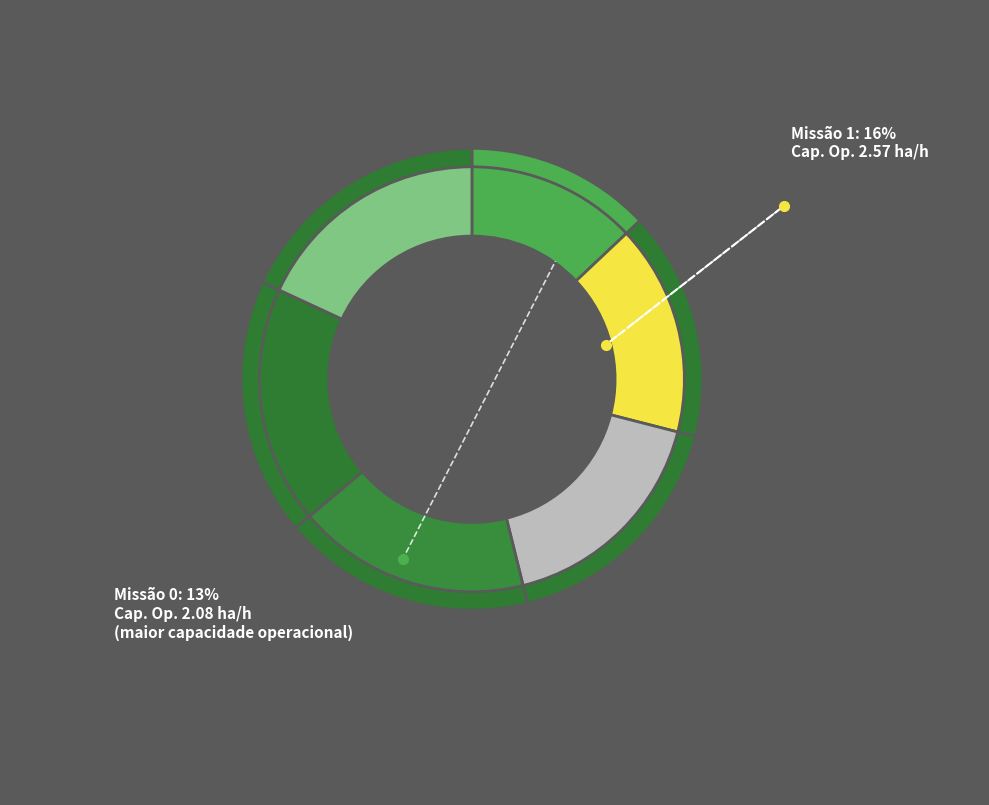

Is there a majority slice in this chart?

No